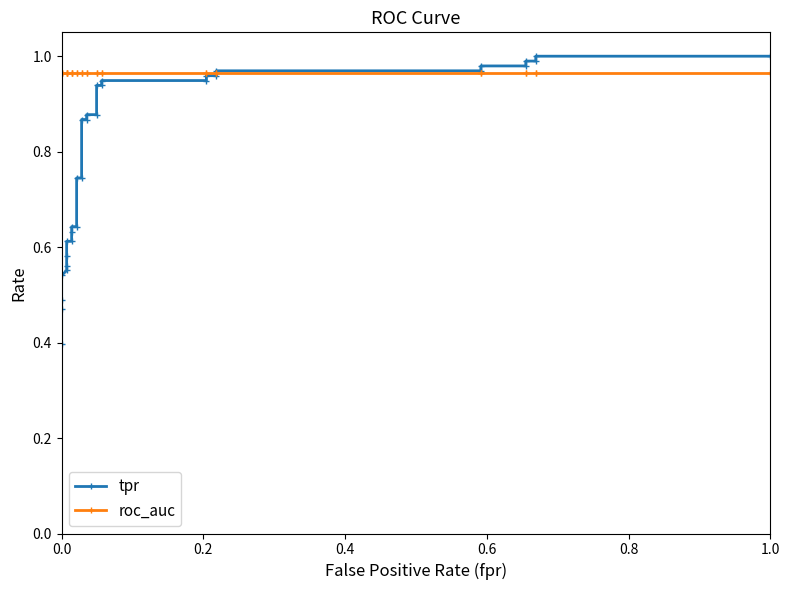

Rank the series by their maximum value, from highest to lowest.

tpr, roc_auc